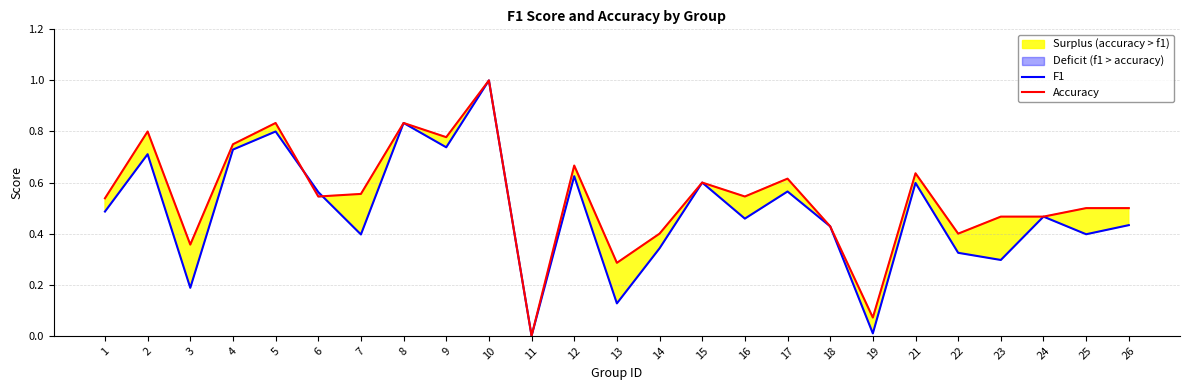

Between 10 and 17, which series saw the biggest shift?

F1